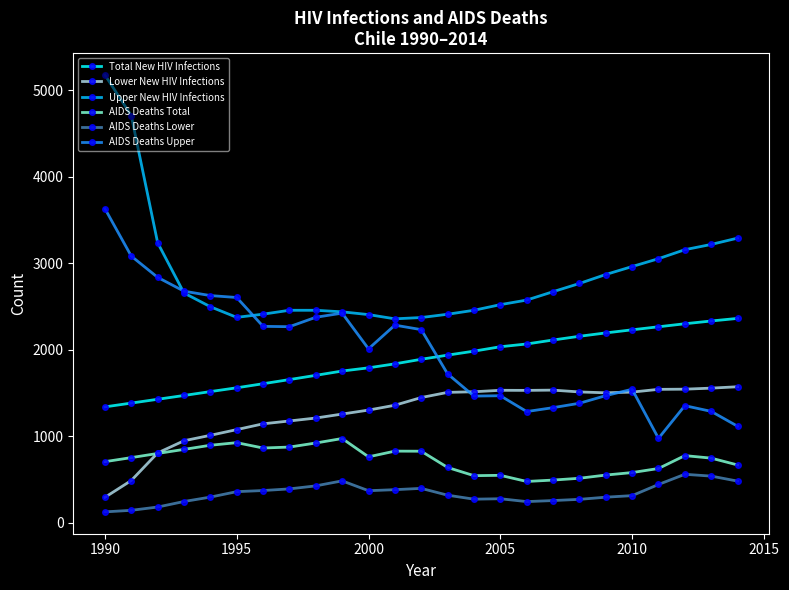

True or false: Upper New HIV Infections and AIDS Deaths Lower cross at least once.

False